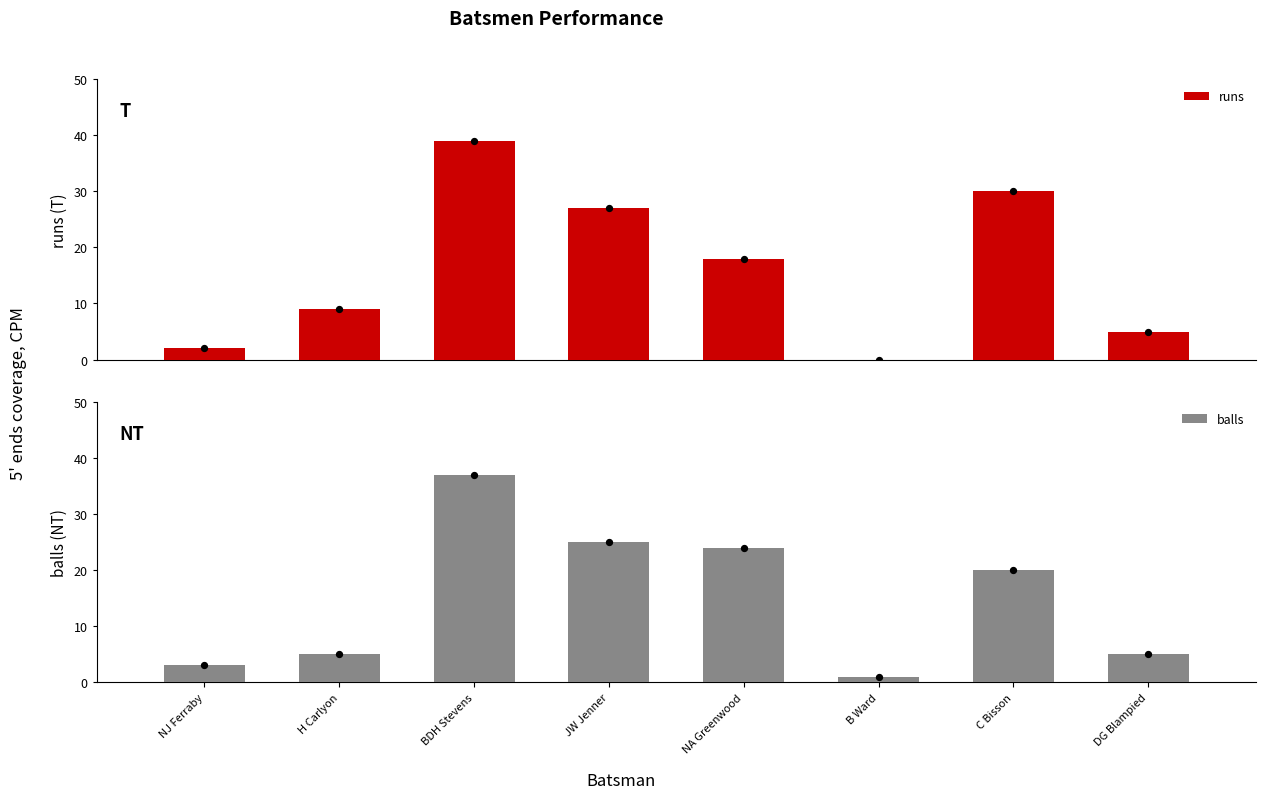

What are all the series names shown in the legend?

runs, balls